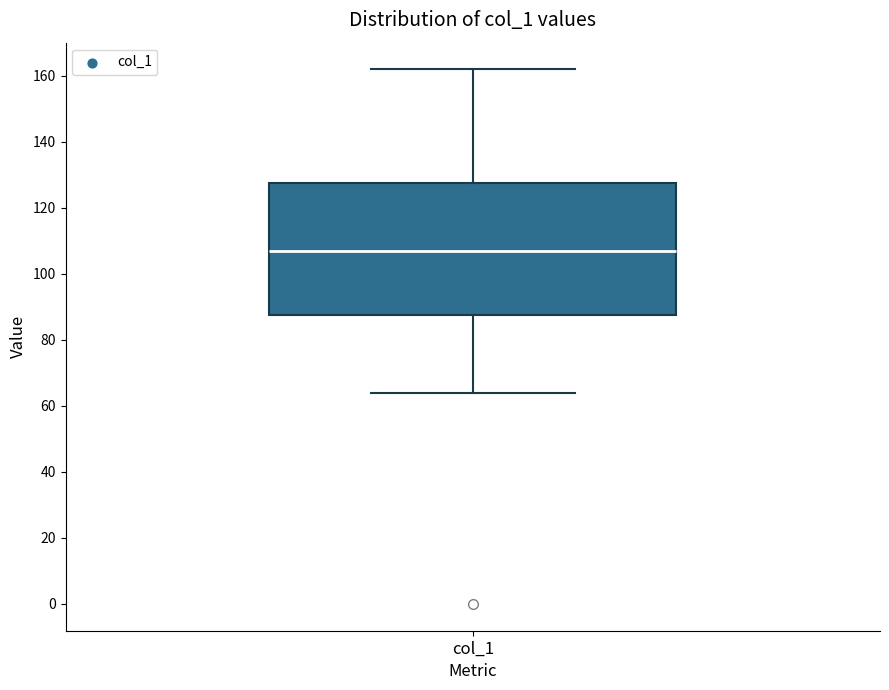

Transcribe this box plot: give where the median line is, the range the box spans, and where the two whiskers end, as read against the y-axis. The values are not printed on the chart, so give them approximately, as read against the axis.

median 108, box 88 to 128, whiskers 64 to 162